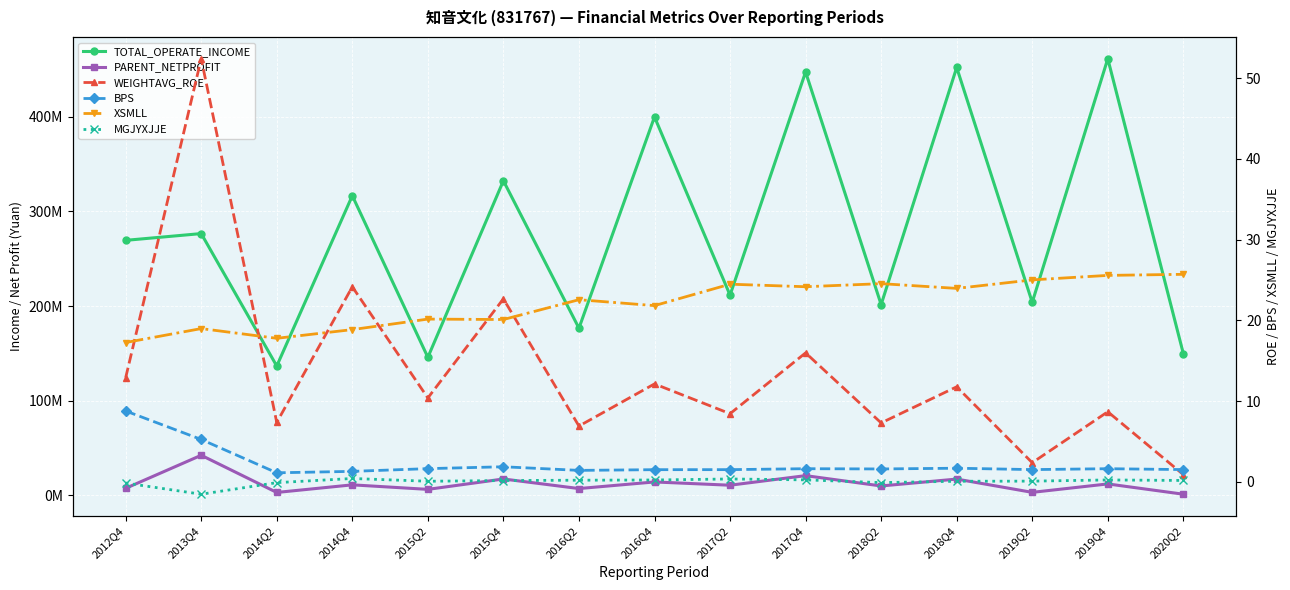

At which category does XSMLL reach its first local peak?

2013Q4